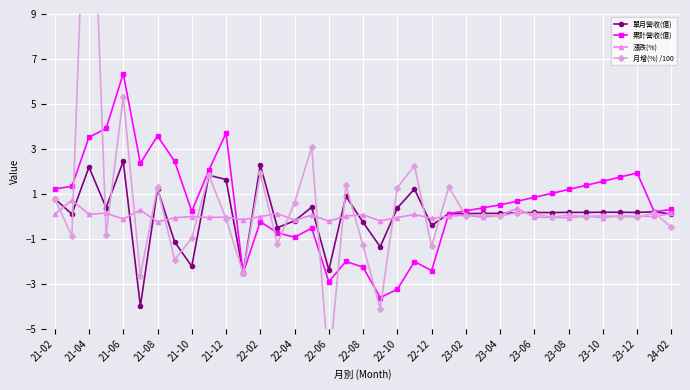

Which series has the largest range (max minus min)?

月增(%) /100